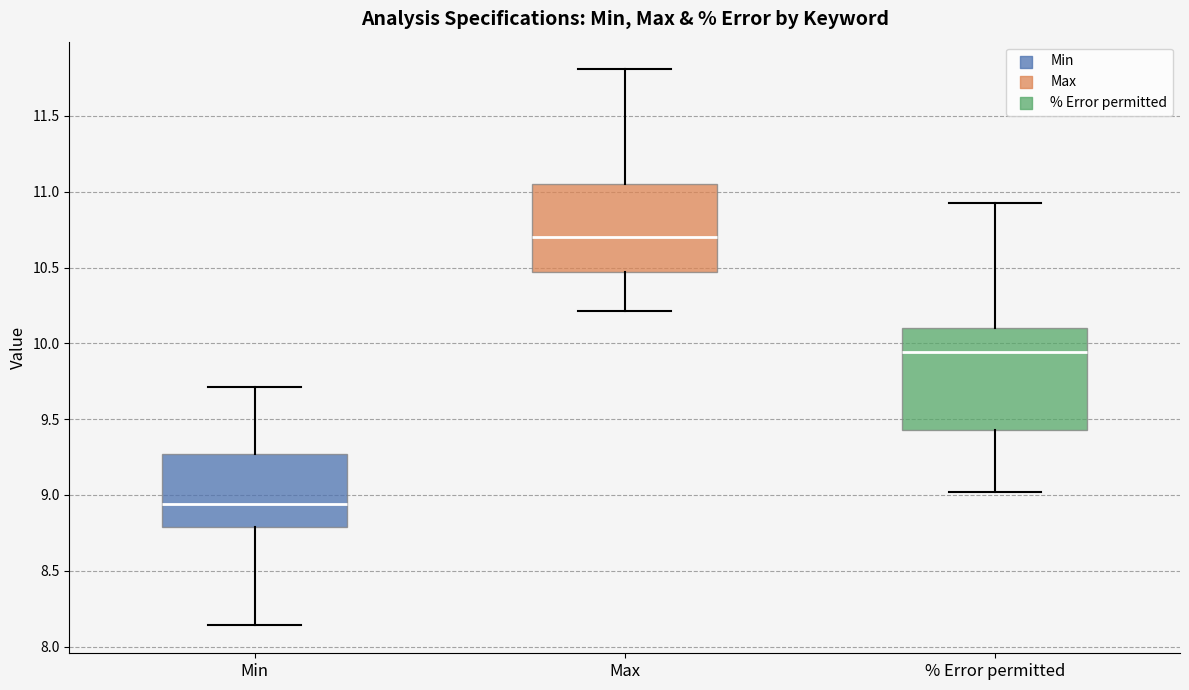

Which box has the lowest median line?

Min